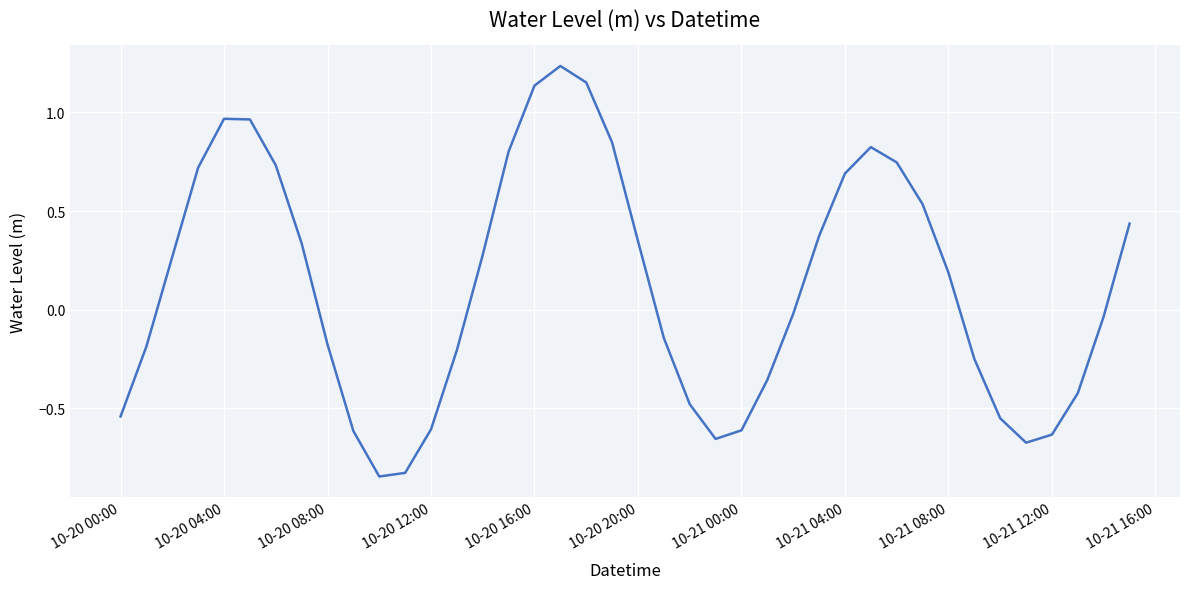

Is it true that the value at 10-20 12:00 is -0.2?

False